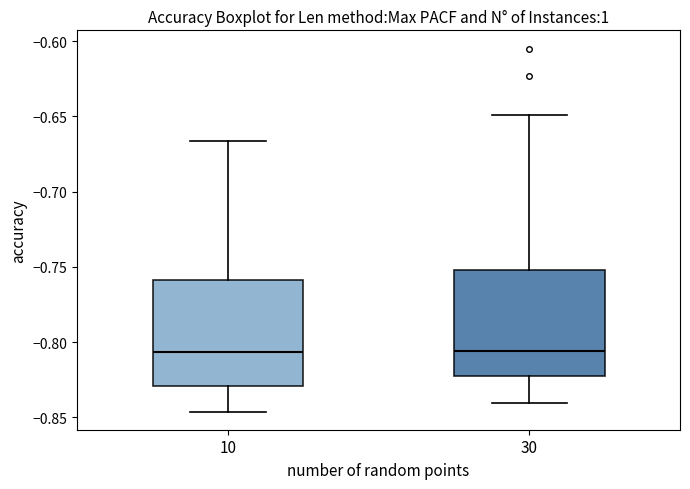

Reading left to right, transcribe this box plot: for each box, give where its median line is, the range the box spans, and where its two whiskers end, as read against the y-axis. The values are not printed on the chart, so give them approximately, as read against the axis.

10: median -0.805, box -0.830 to -0.760, whiskers -0.845 to -0.665
30: median -0.805, box -0.820 to -0.750, whiskers -0.840 to -0.650